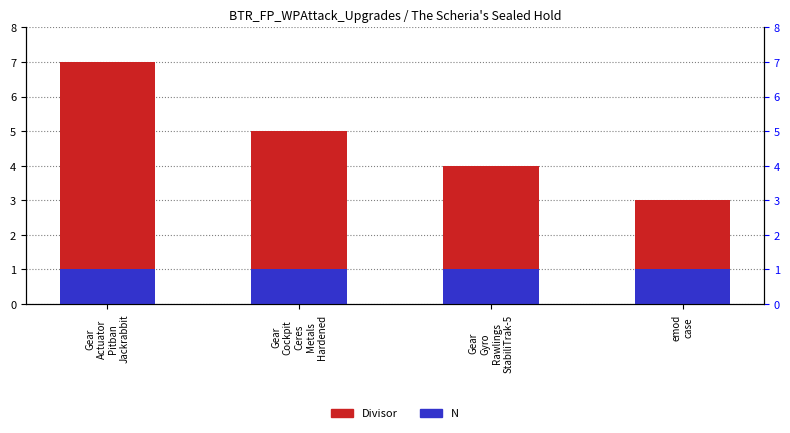

Count the number of data series in this chart.

2